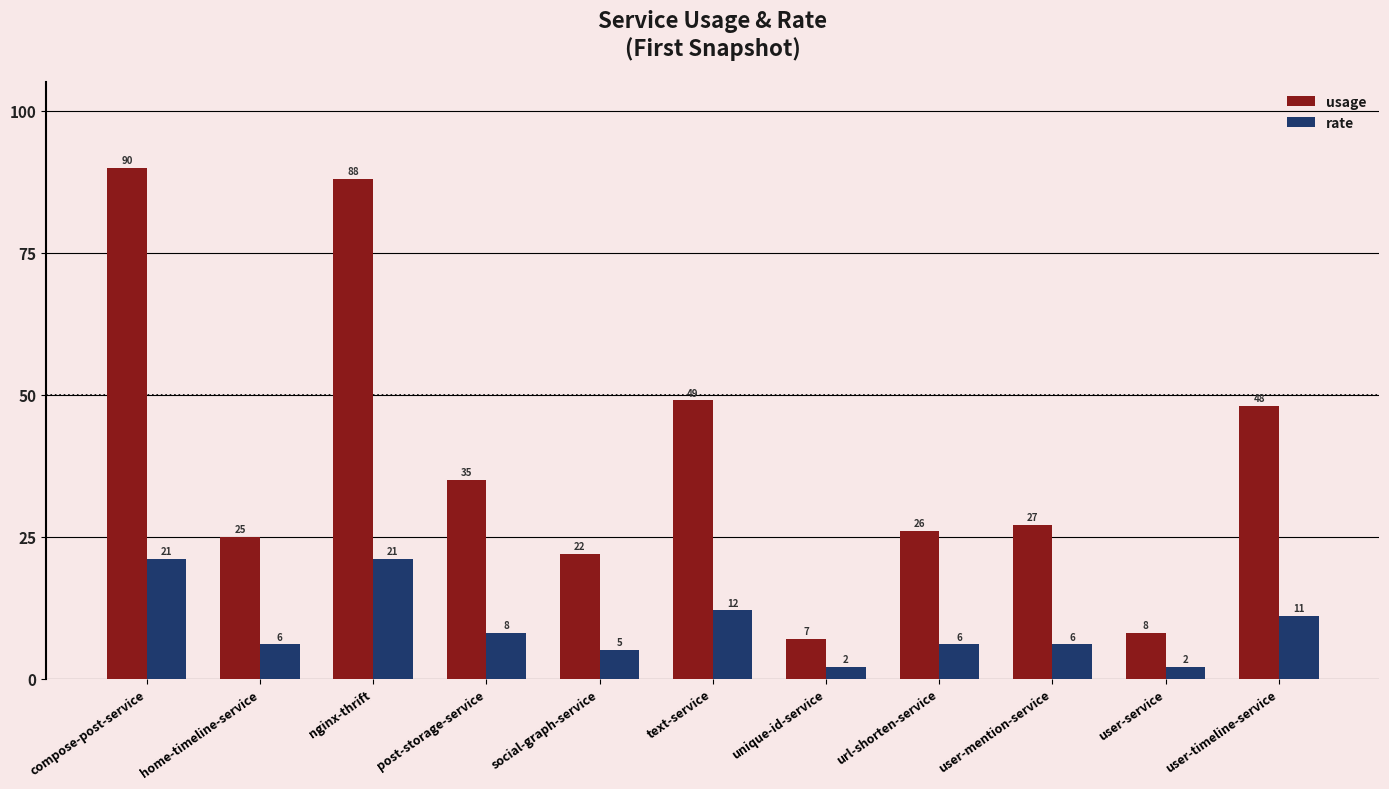

The value of usage at user-timeline-service is 48. True or false?

True